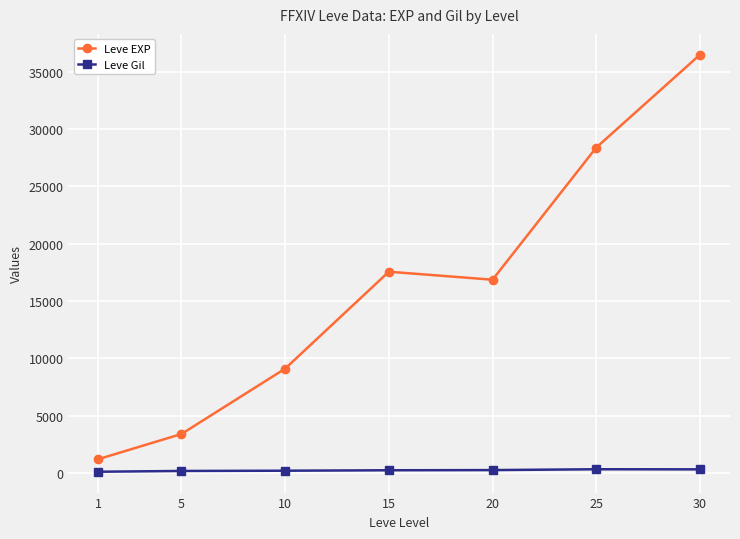

What is the total value across all series at 1?

1326.7